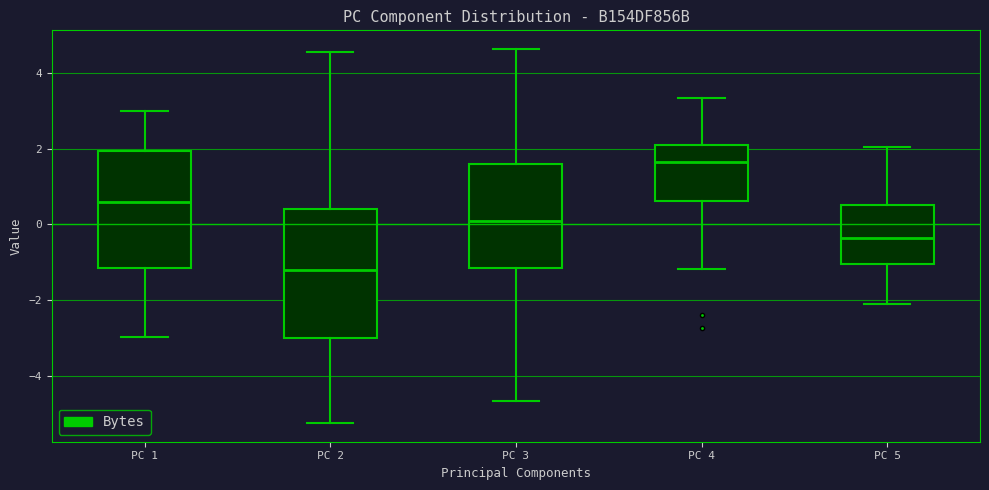

Where is the upper edge of the box for PC 2 on the y-axis? The values are not printed on the chart, so give them approximately, as read against the axis.

0.4